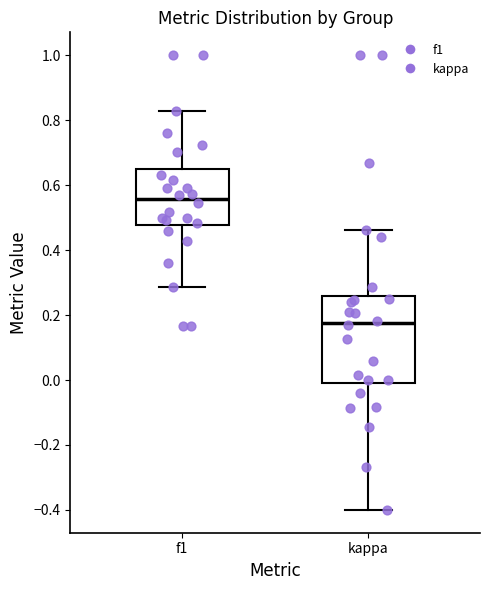

Reading left to right, read every box against the y-axis: the position of its median line, the range the box covers, and the ends of its whiskers. The values are not printed on the chart, so give them approximately, as read against the axis.

f1: median 0.56, box 0.48 to 0.64, whiskers 0.28 to 0.82
kappa: median 0.18, box -0.02 to 0.26, whiskers -0.40 to 0.46